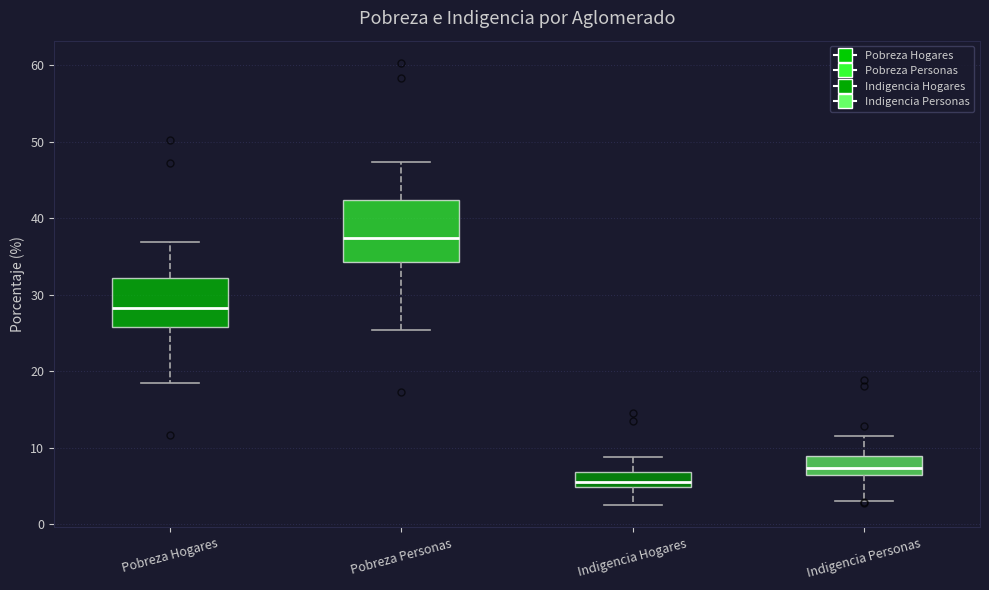

Which box's median line is the lowest?

Indigencia Hogares